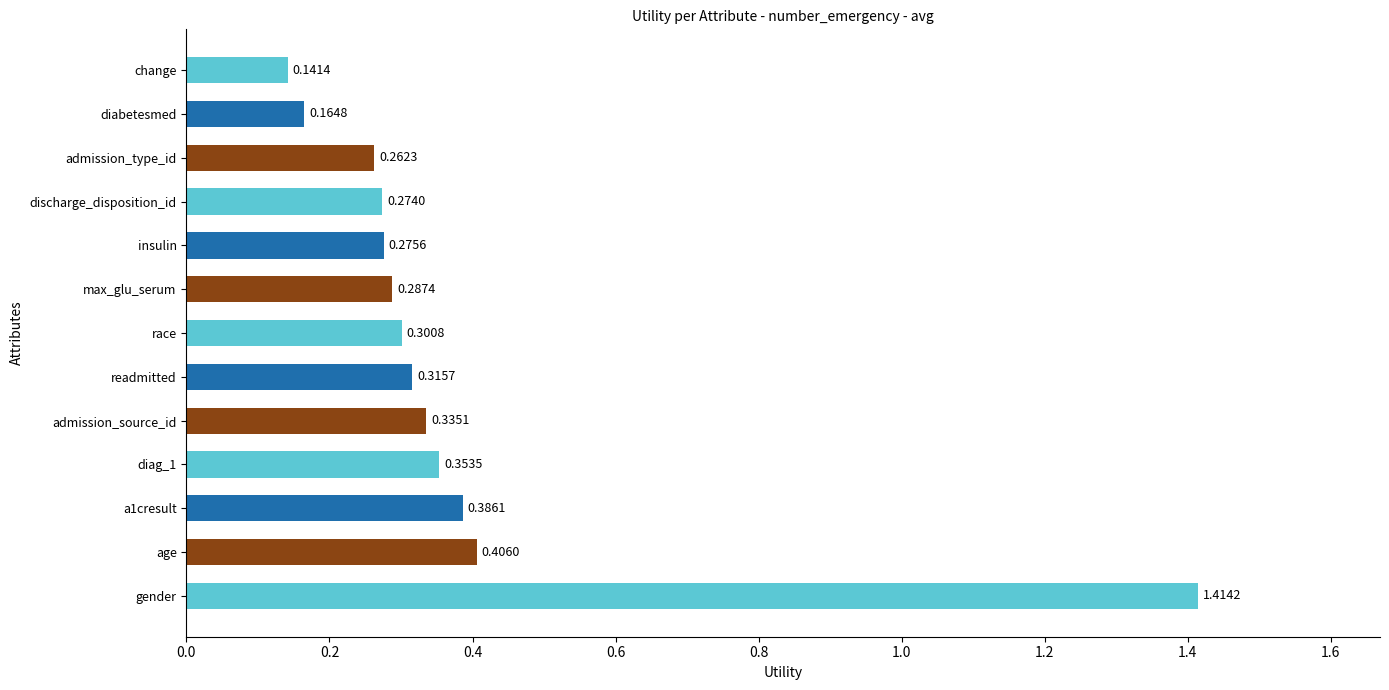

List the labels in order of value, smallest first.

change, diabetesmed, admission_type_id, discharge_disposition_id, insulin, max_glu_serum, race, readmitted, admission_source_id, diag_1, a1cresult, age, gender